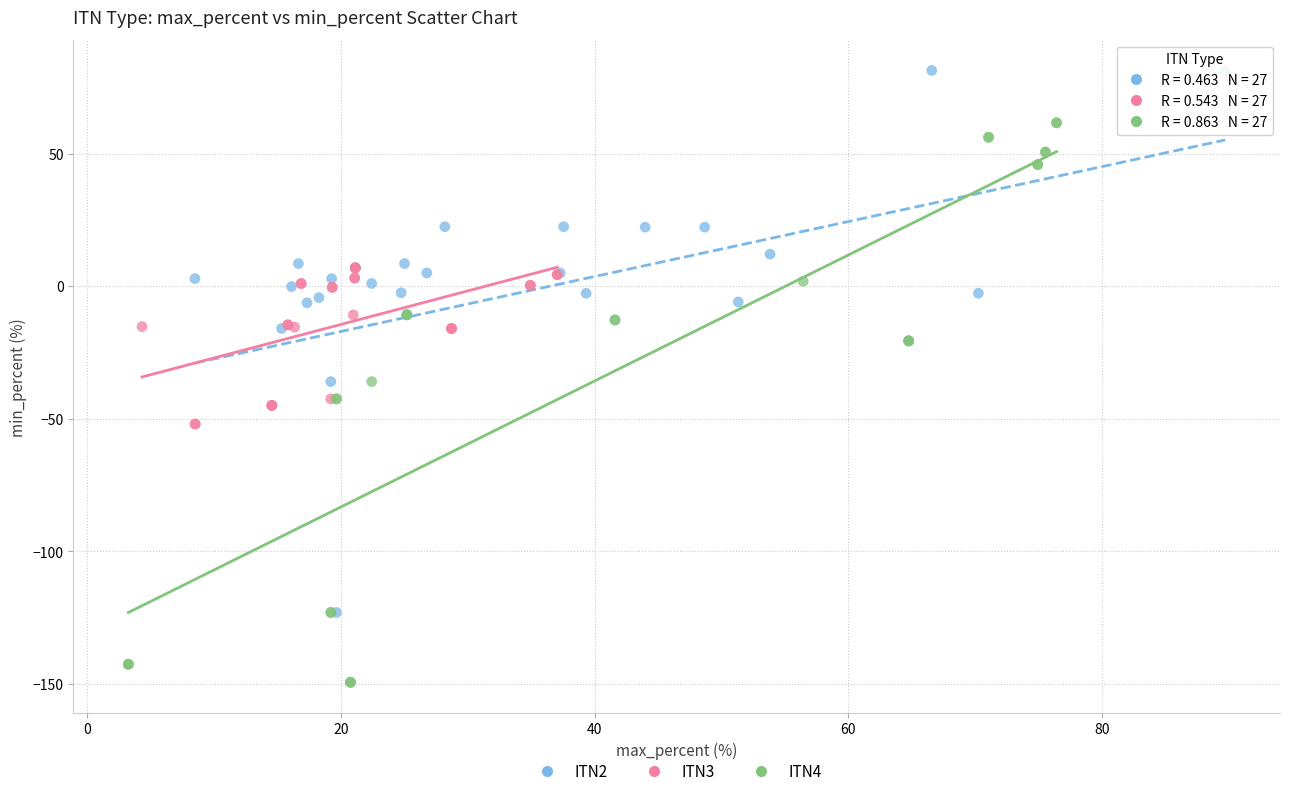

Which series has the widest spread of Y values?

ITN2